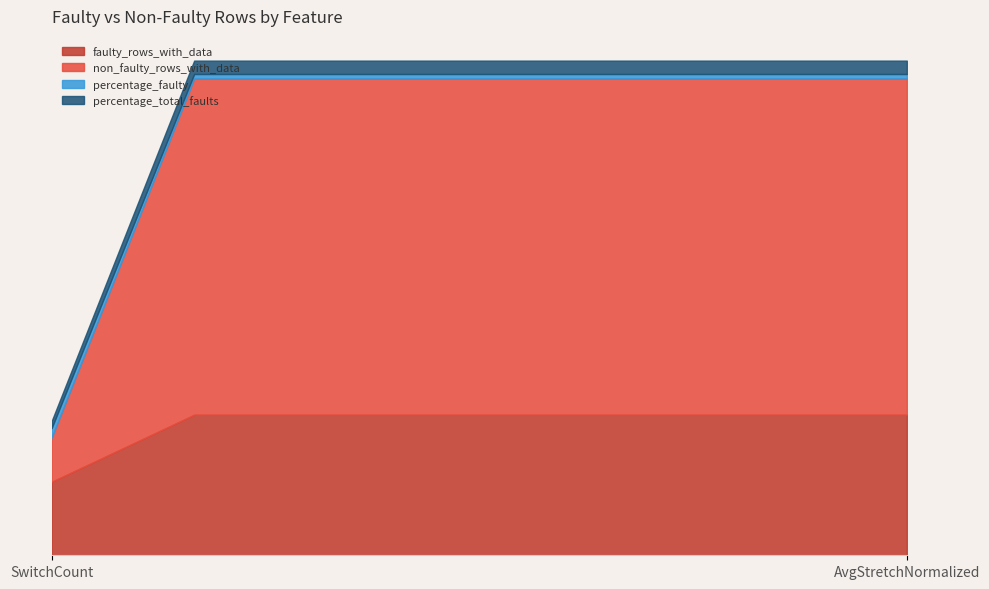

What is the difference between the highest and lowest values at AvgStretch?

2171.5